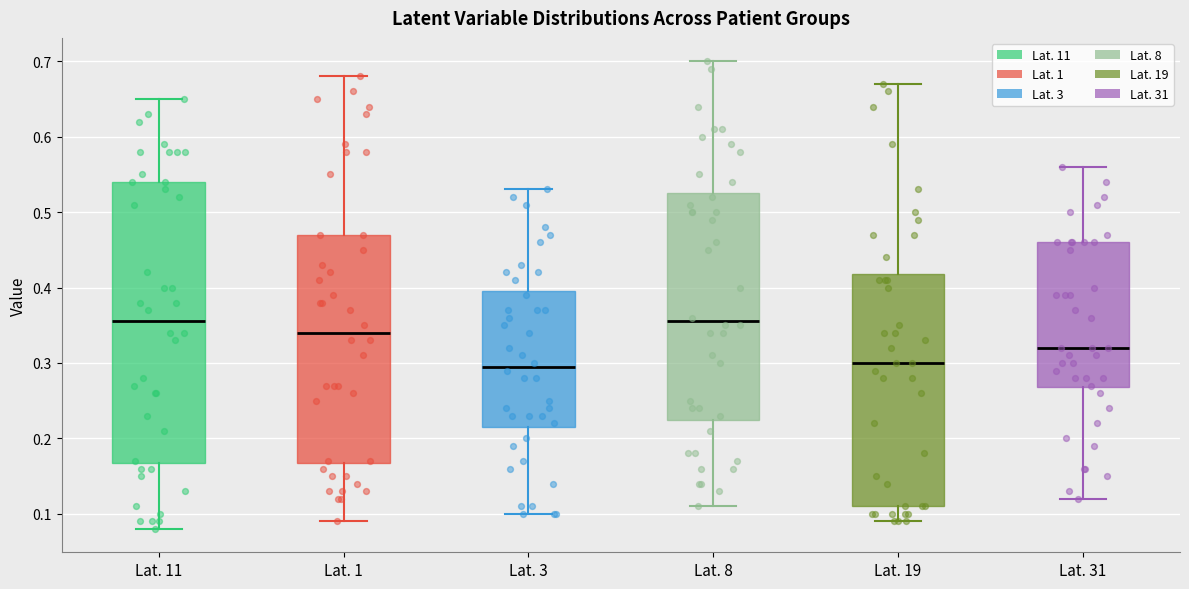

Where does the upper whisker of the box for Lat. 8 end on the y-axis? The values are not printed on the chart, so give them approximately, as read against the axis.

0.70